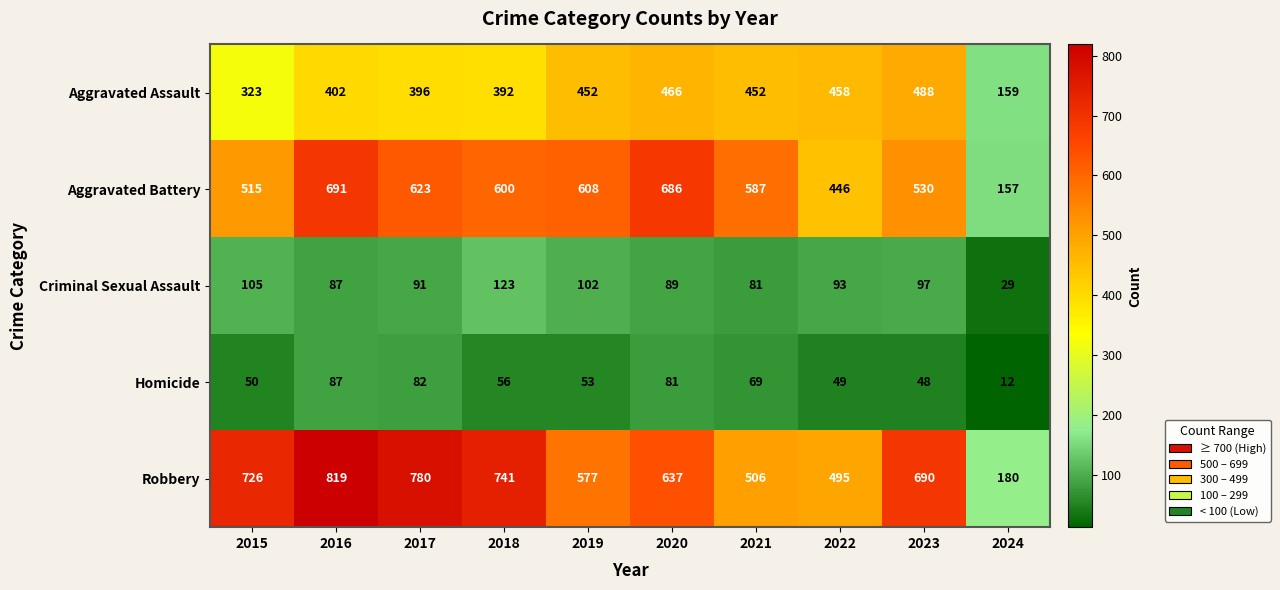

The value of Robbery at 2023 is 1215. True or false?

False